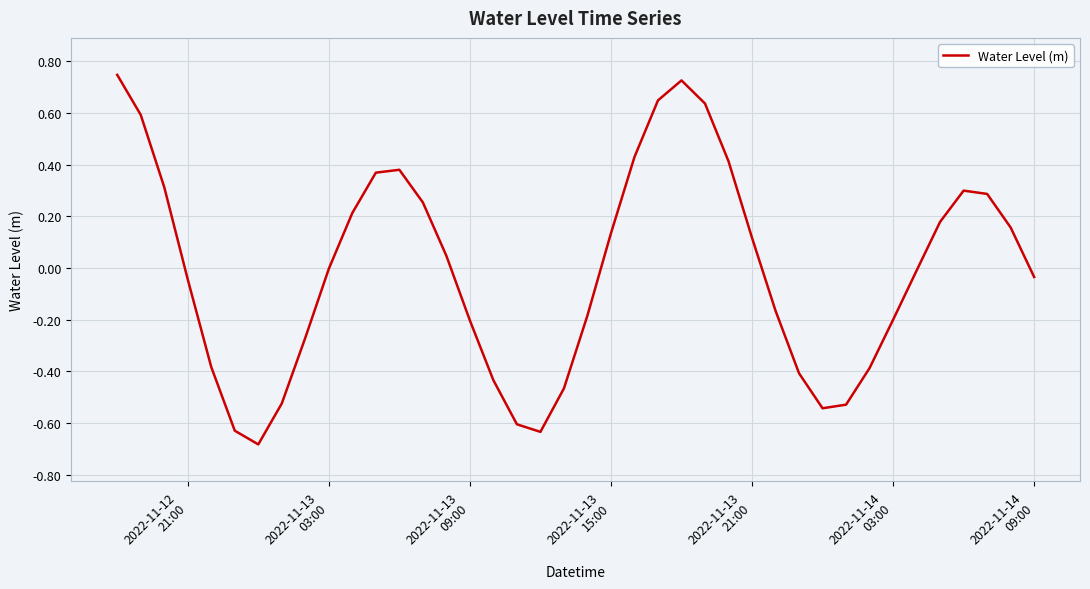

What is the difference between the maximum and minimum values?

1.4